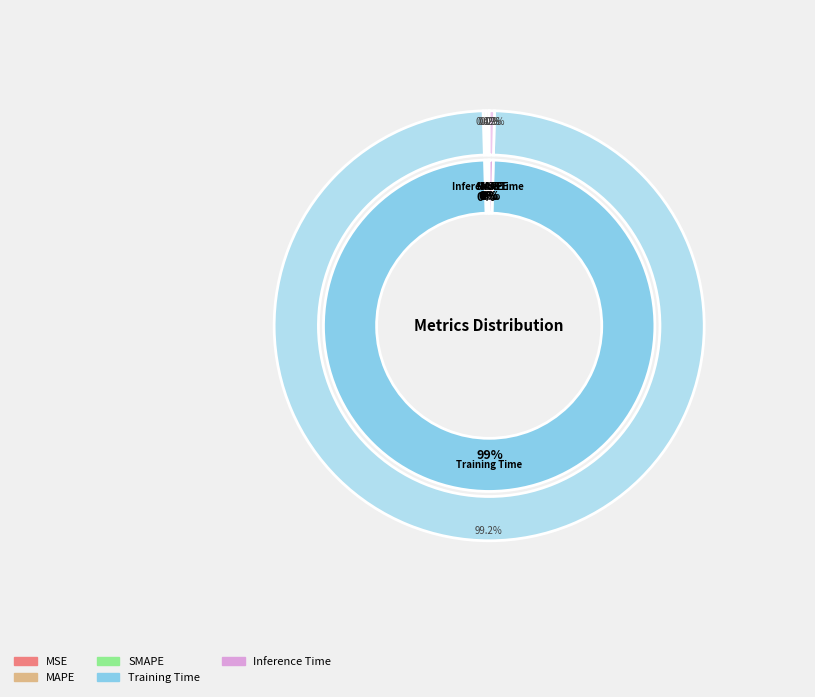

Does Training Time account for over 50% of the chart?

Yes